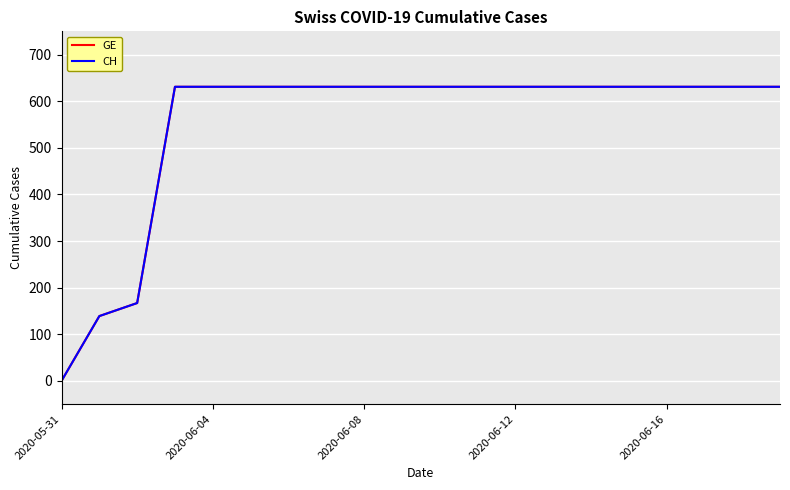

True or false: GE has more than 1 interior local peaks.

False